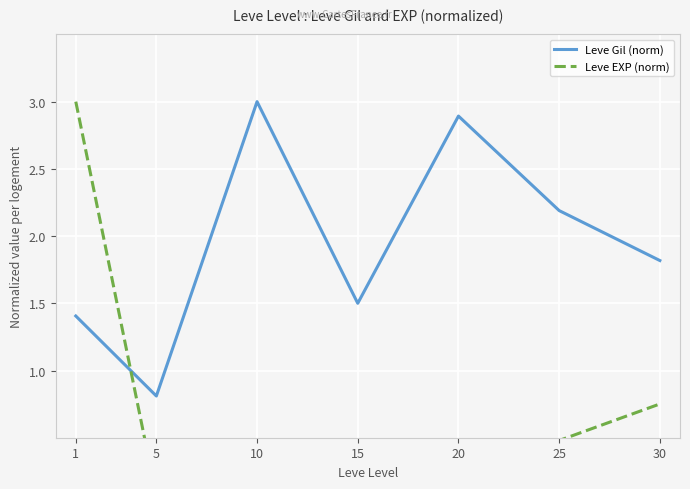

What is the difference between the highest and lowest values at 30?

1.1